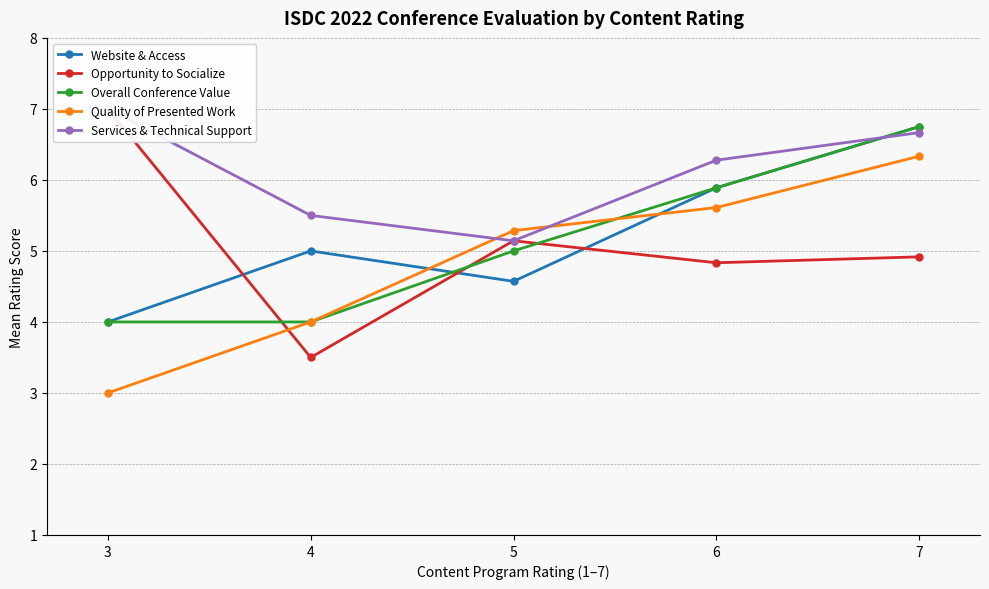

At how many categories does at least one series exceed 6?

3